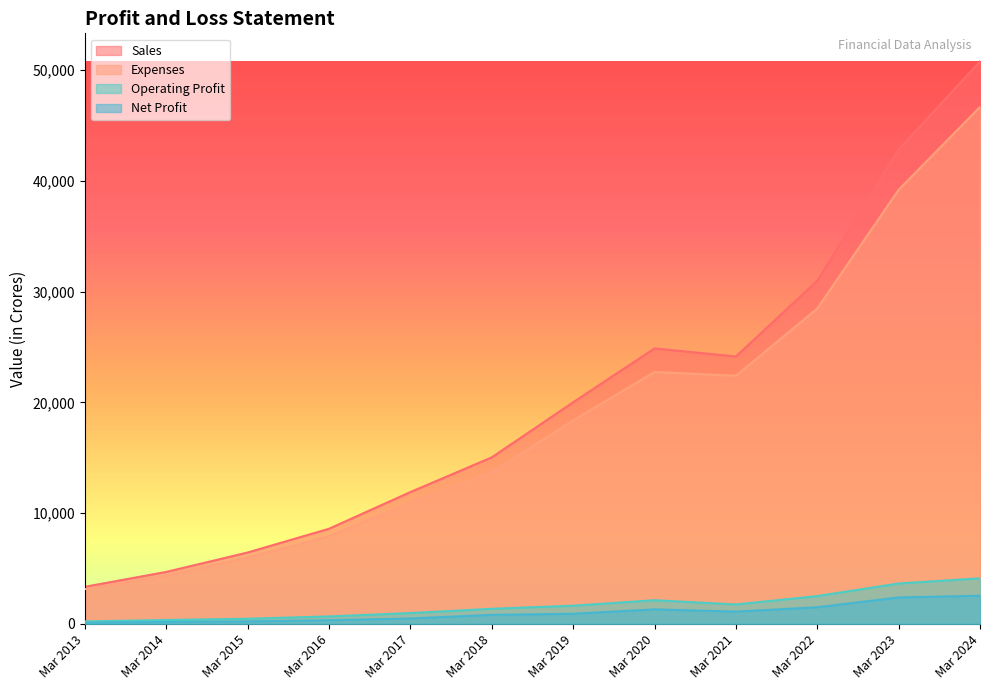

Rank the categories by Expenses value from highest to lowest.

Mar 2024, Mar 2023, Mar 2022, Mar 2020, Mar 2021, Mar 2019, Mar 2018, Mar 2017, Mar 2016, Mar 2015, Mar 2014, Mar 2013